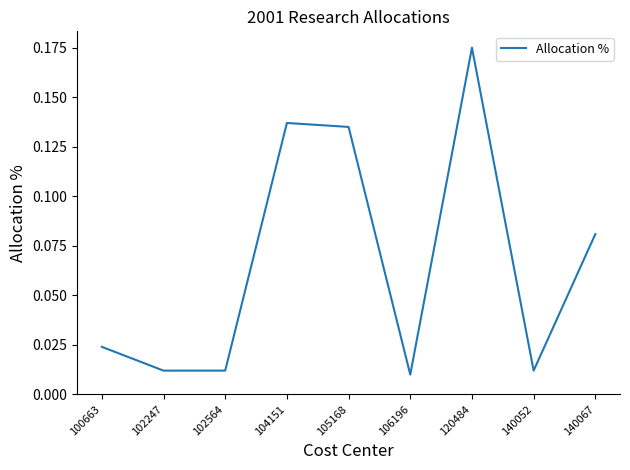

Which has a higher value, 120484 or 140067?

120484